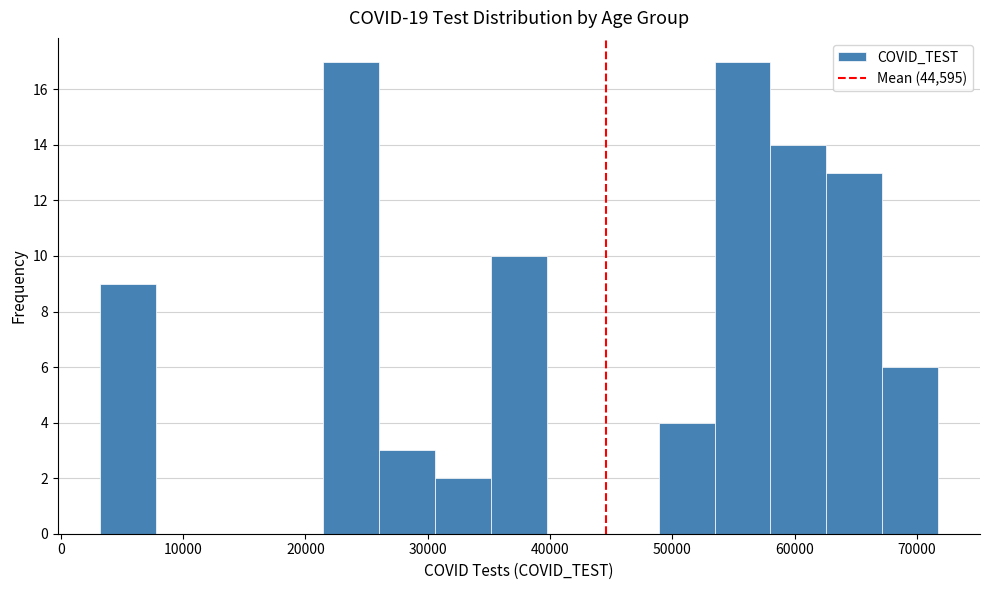

Reading left to right, transcribe this chart: for each bar, give the range it covers on the x-axis and its height. Neither the bar edges nor the heights are printed on the chart, so give them approximately, as read against the axes.

3000 to 8000: 9
8000 to 12000: 0
12000 to 17000: 0
17000 to 21000: 0
21000 to 26000: 17
26000 to 31000: 3
31000 to 35000: 2
35000 to 40000: 10
40000 to 44000: 0
44000 to 49000: 0
49000 to 53000: 4
53000 to 58000: 17
58000 to 63000: 14
63000 to 67000: 13
67000 to 72000: 6